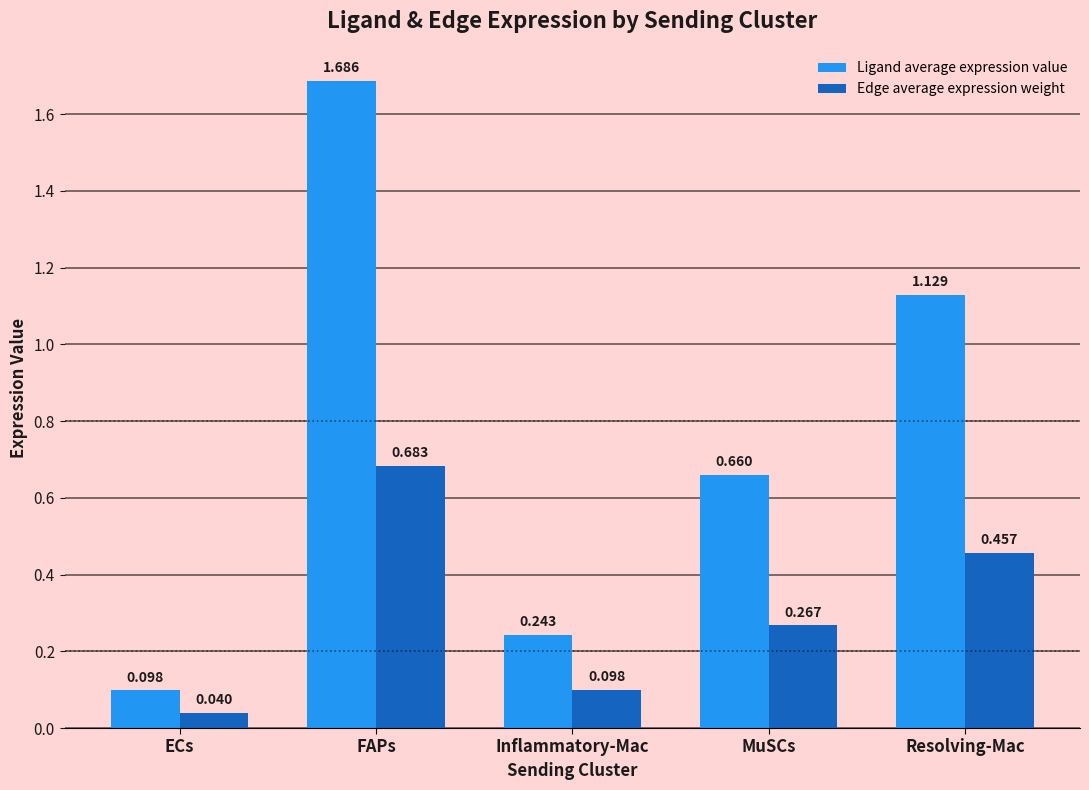

What is the sum of the Ligand average expression value values at Resolving-Mac and MuSCs?

1.8